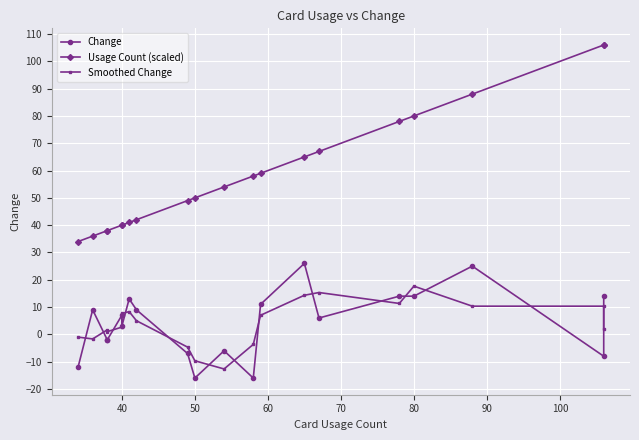

True or false: Usage Count (scaled) has more than 2 points higher than both neighbors.

False